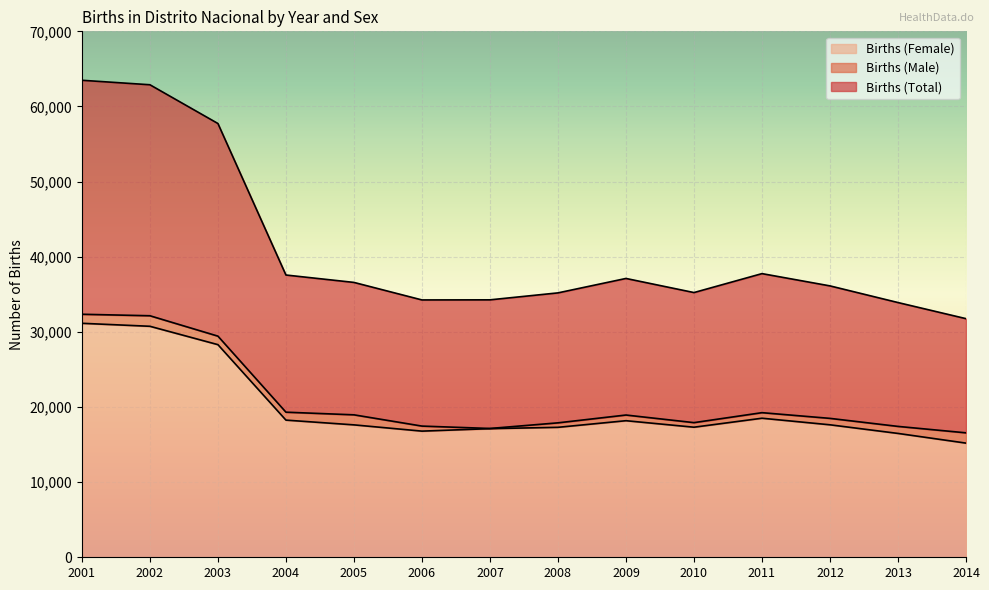

Does the chart display data point markers on the line(s)?

No